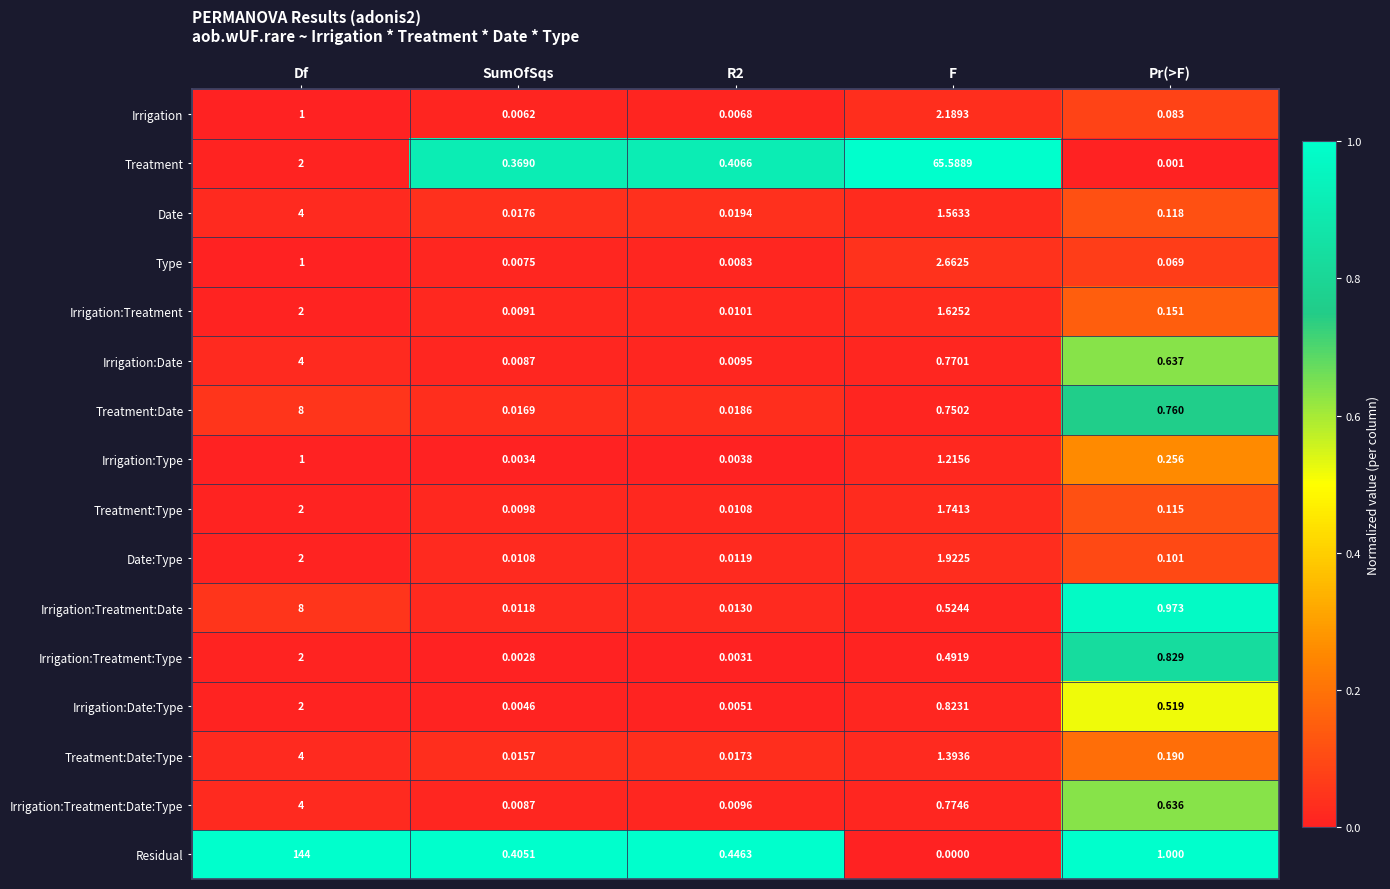

At which label does Residual reach its minimum?

F